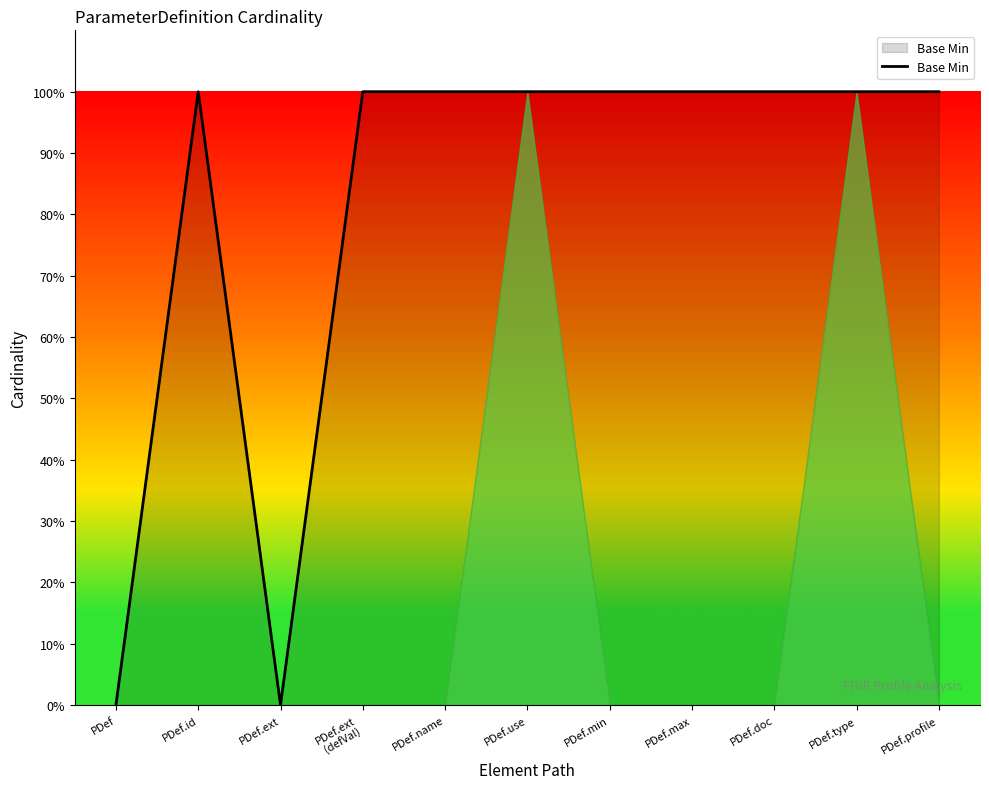

Reading left to right, transcribe all the data shown in this chart.

PDef=0	PDef.id=1	PDef.ext=0	PDef.ext
(defVal)=1	PDef.name=1	PDef.use=1	PDef.min=1	PDef.max=1	PDef.doc=1	PDef.type=1	PDef.profile=1